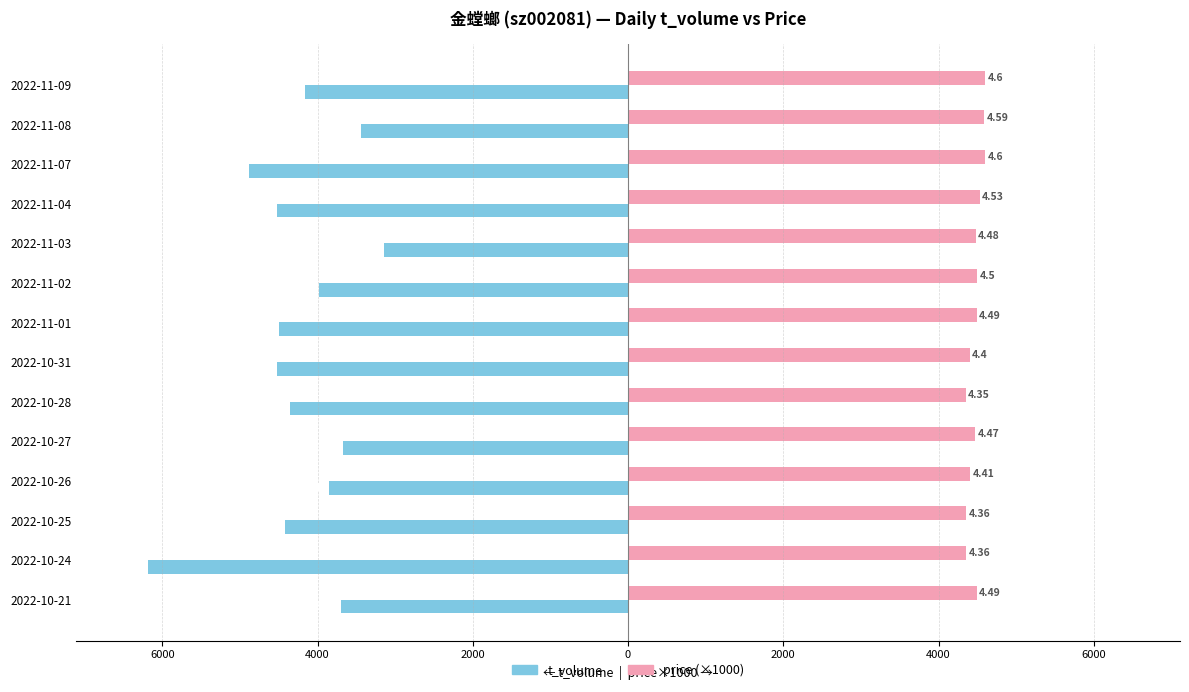

What is the sum of all price (×1000) values?

62630